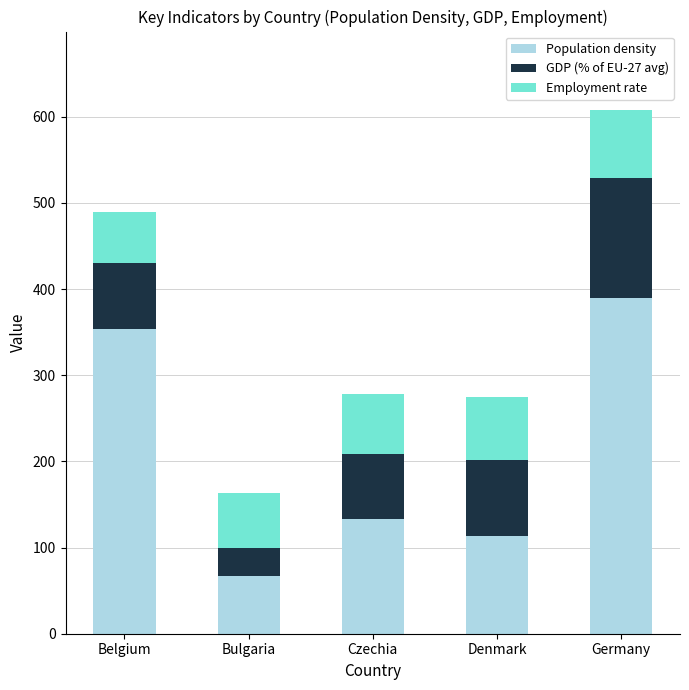

Reading right to left, what are the values for Population density?

389.5	113.1	133.0	66.7	353.1